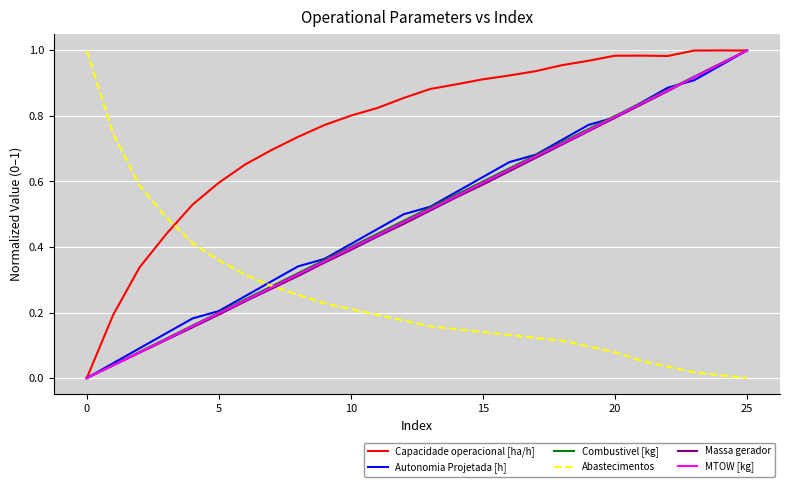

What are all the series names shown in the legend?

Capacidade operacional [ha/h], Autonomia Projetada [h], Combustivel [kg], Abastecimentos, Massa gerador, MTOW [kg]